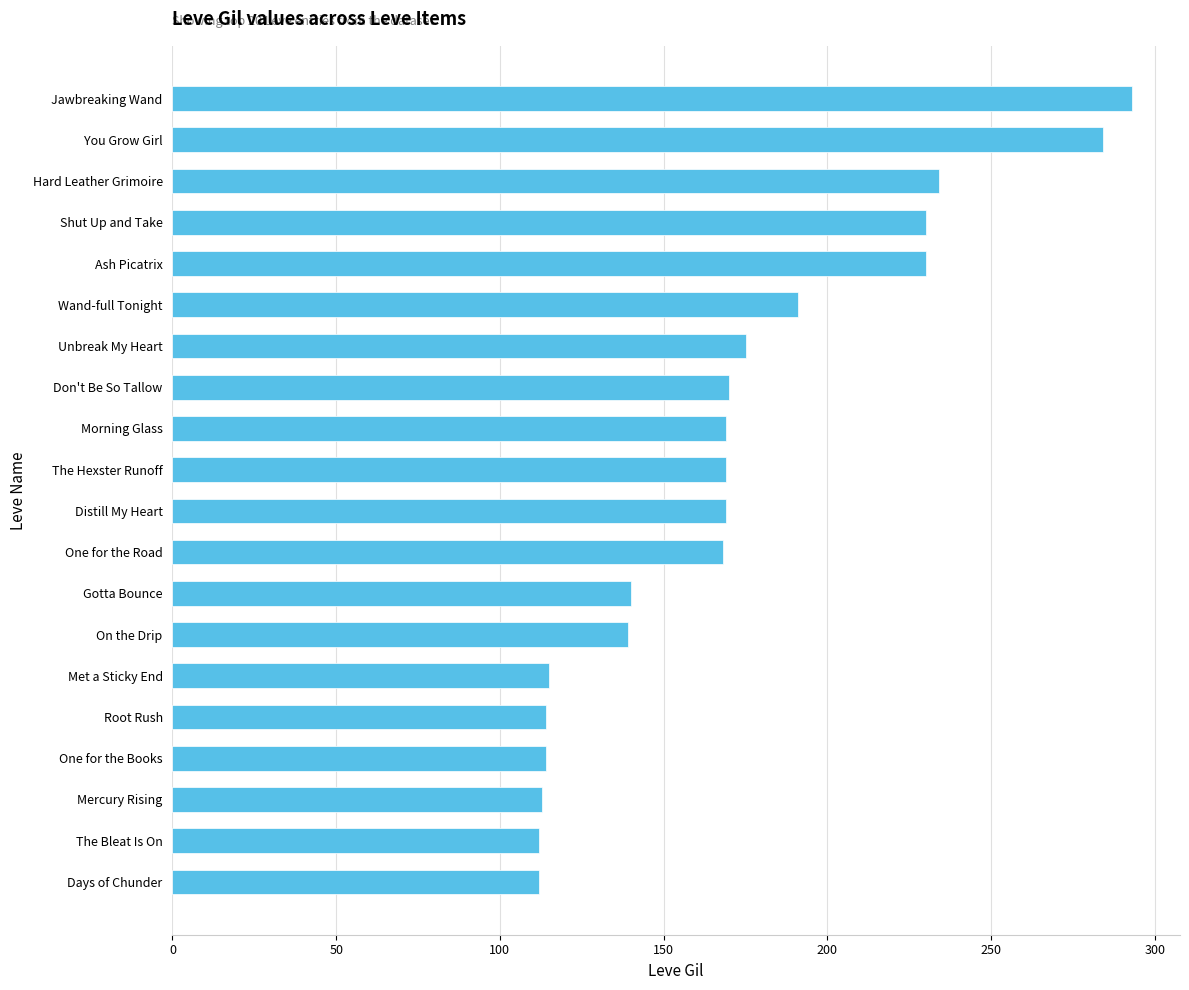

Is it true that the value at Jawbreaking Wand is 475?

False